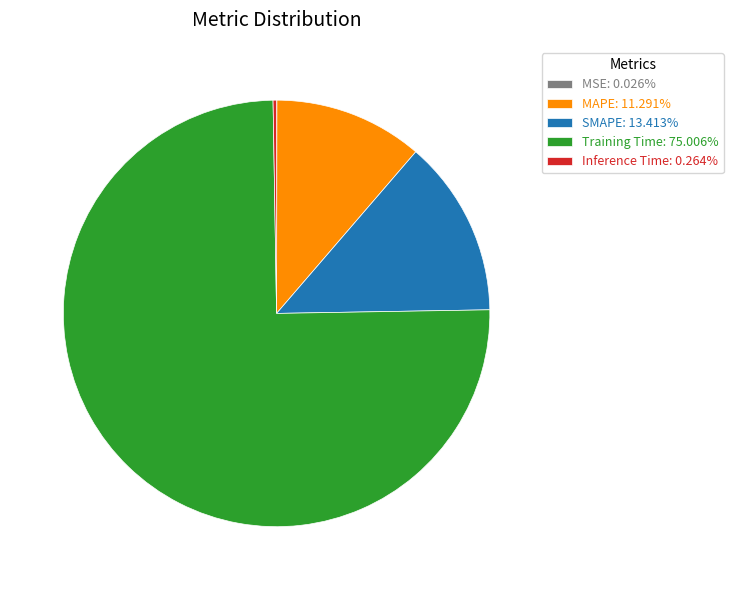

Does MAPE: 11.291% account for over 50% of the chart?

No